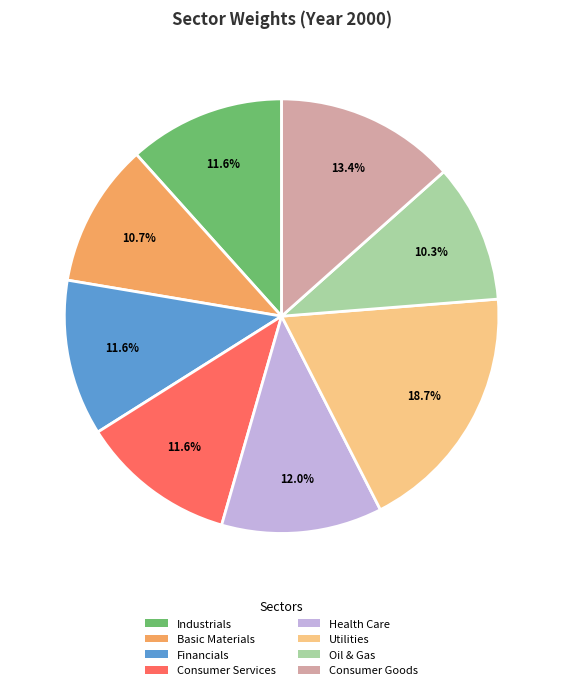

The Oil & Gas slice represents 10% of the pie. True or false?

True